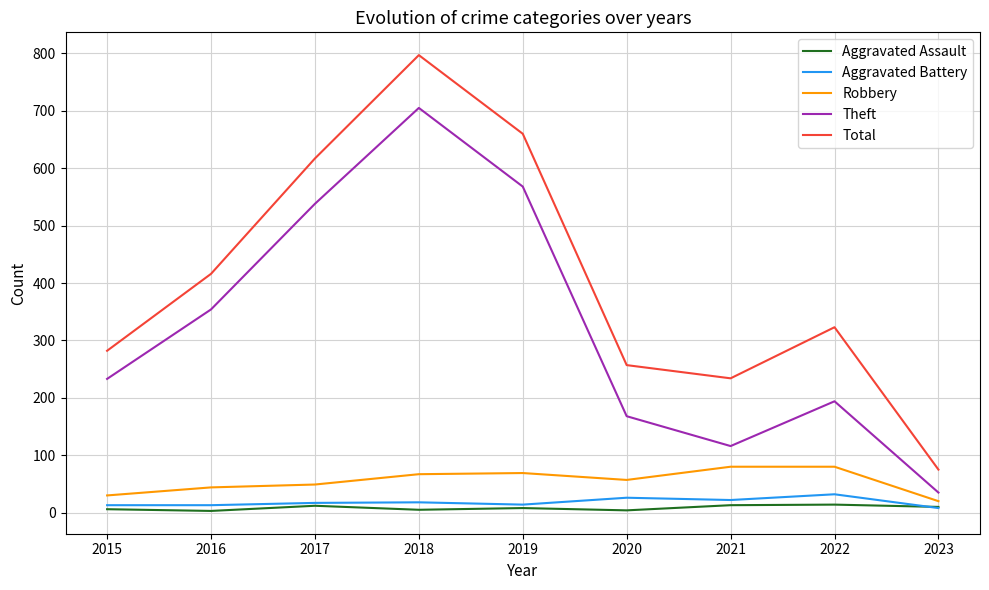

Rank the series by their maximum value, from highest to lowest.

Total, Theft, Robbery, Aggravated Battery, Aggravated Assault